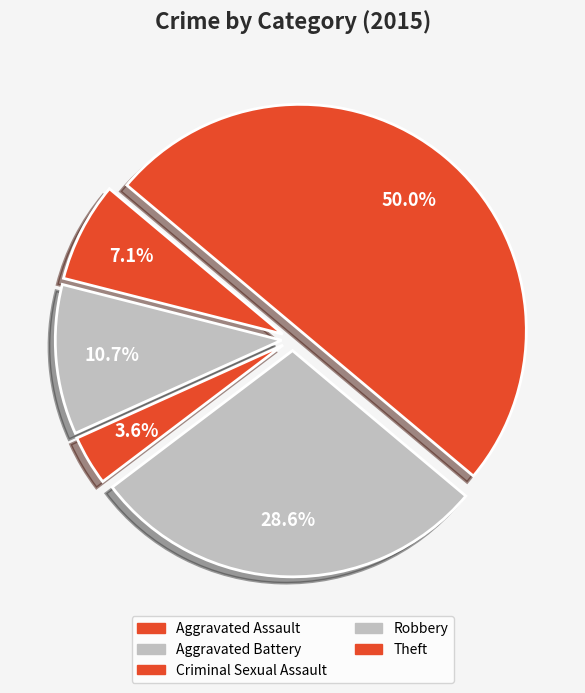

How many segments does this pie chart have?

5